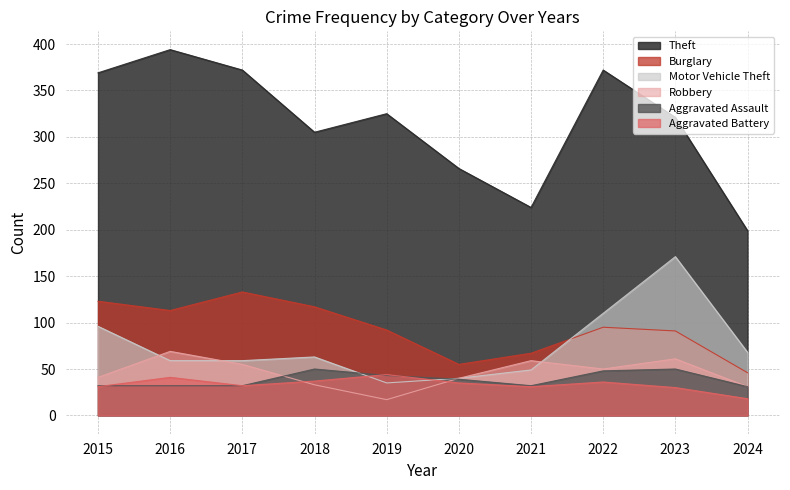

Which category has the lowest value across all series?

2019